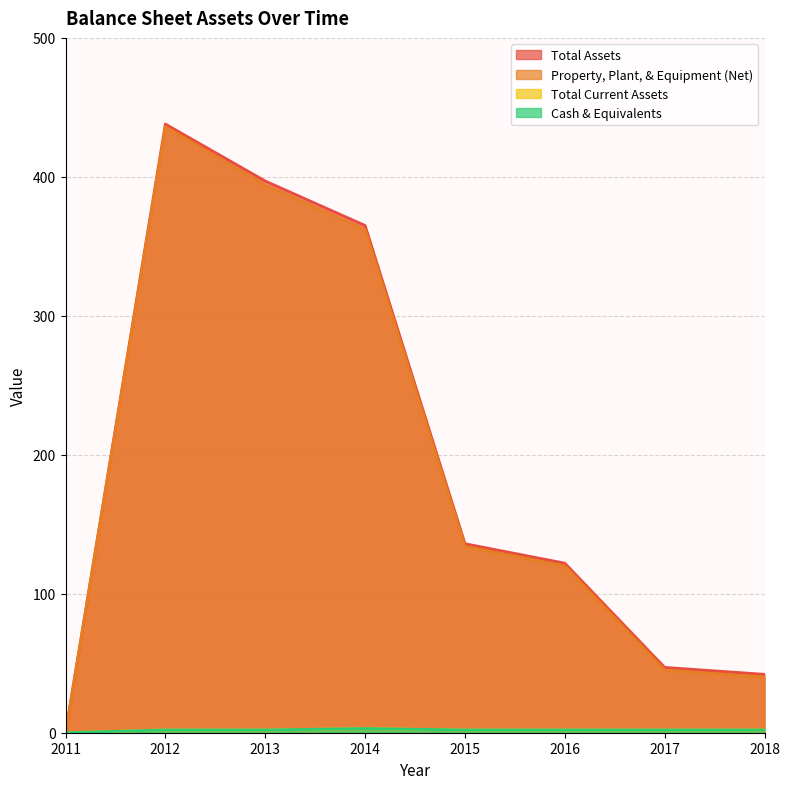

At which label does Total Assets reach its minimum?

2011